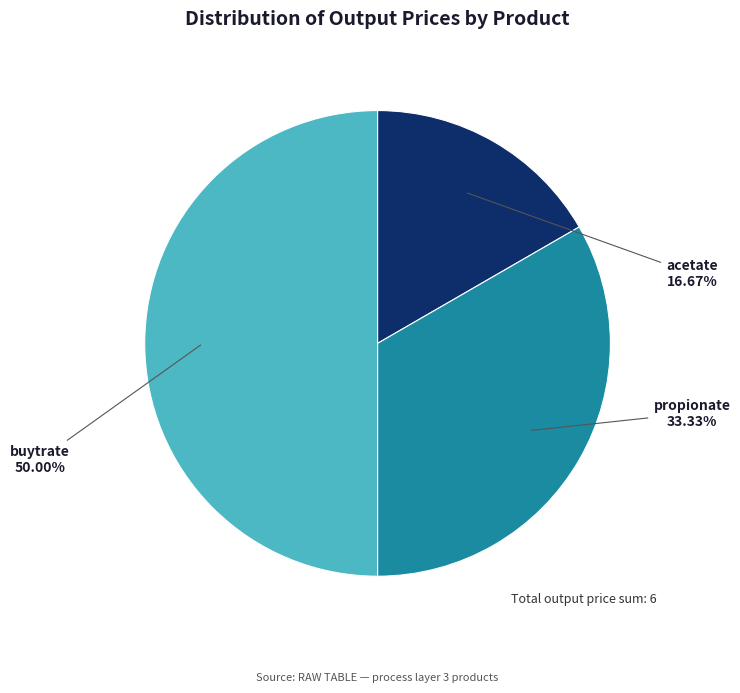

True or false: buytrate accounts for 50% of the total.

True